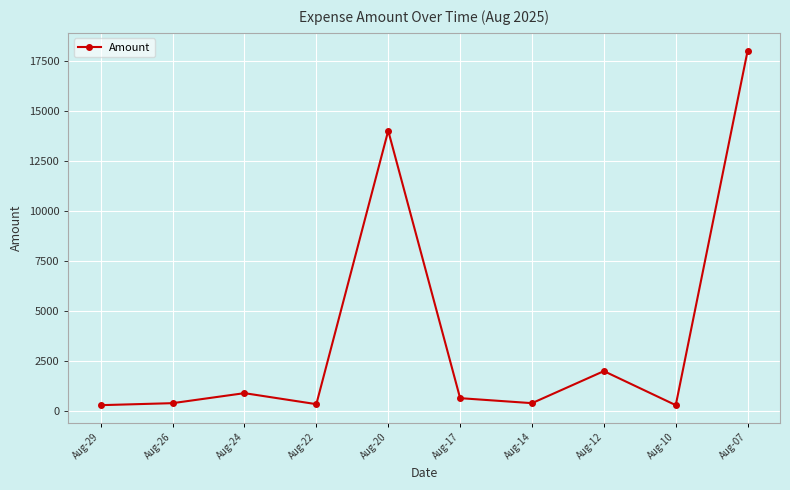

What is the difference between the second highest and minimum values?

13700